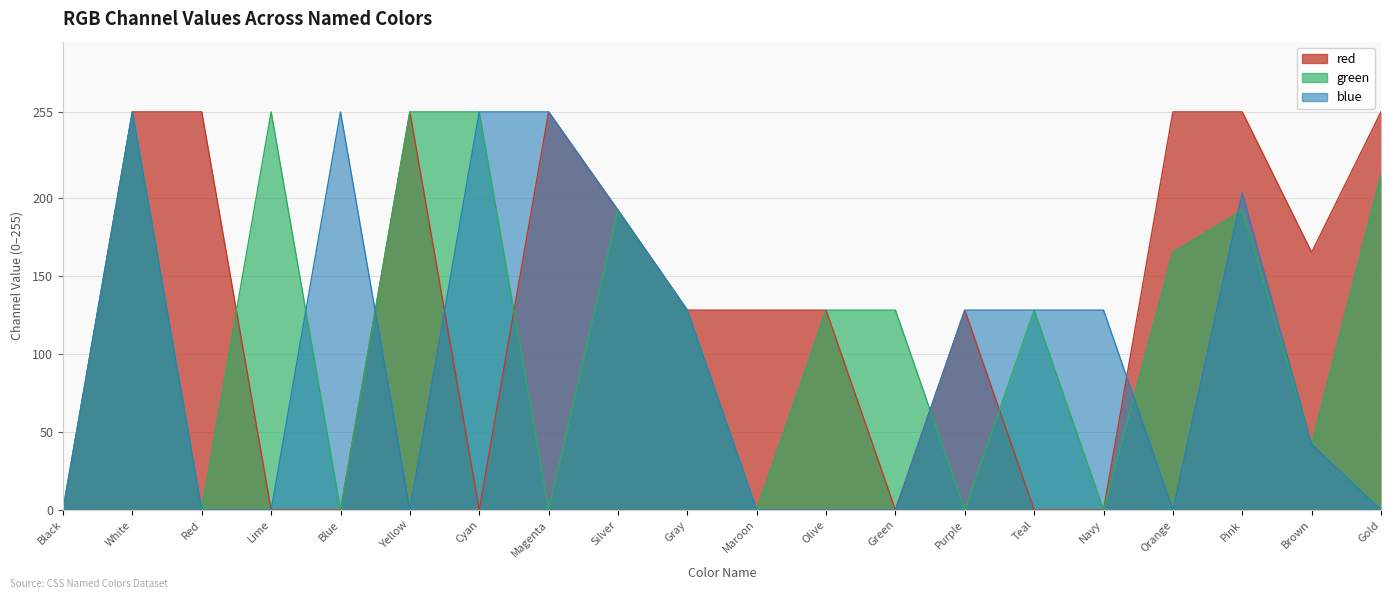

True or false: blue has more than 2 interior local peaks.

True